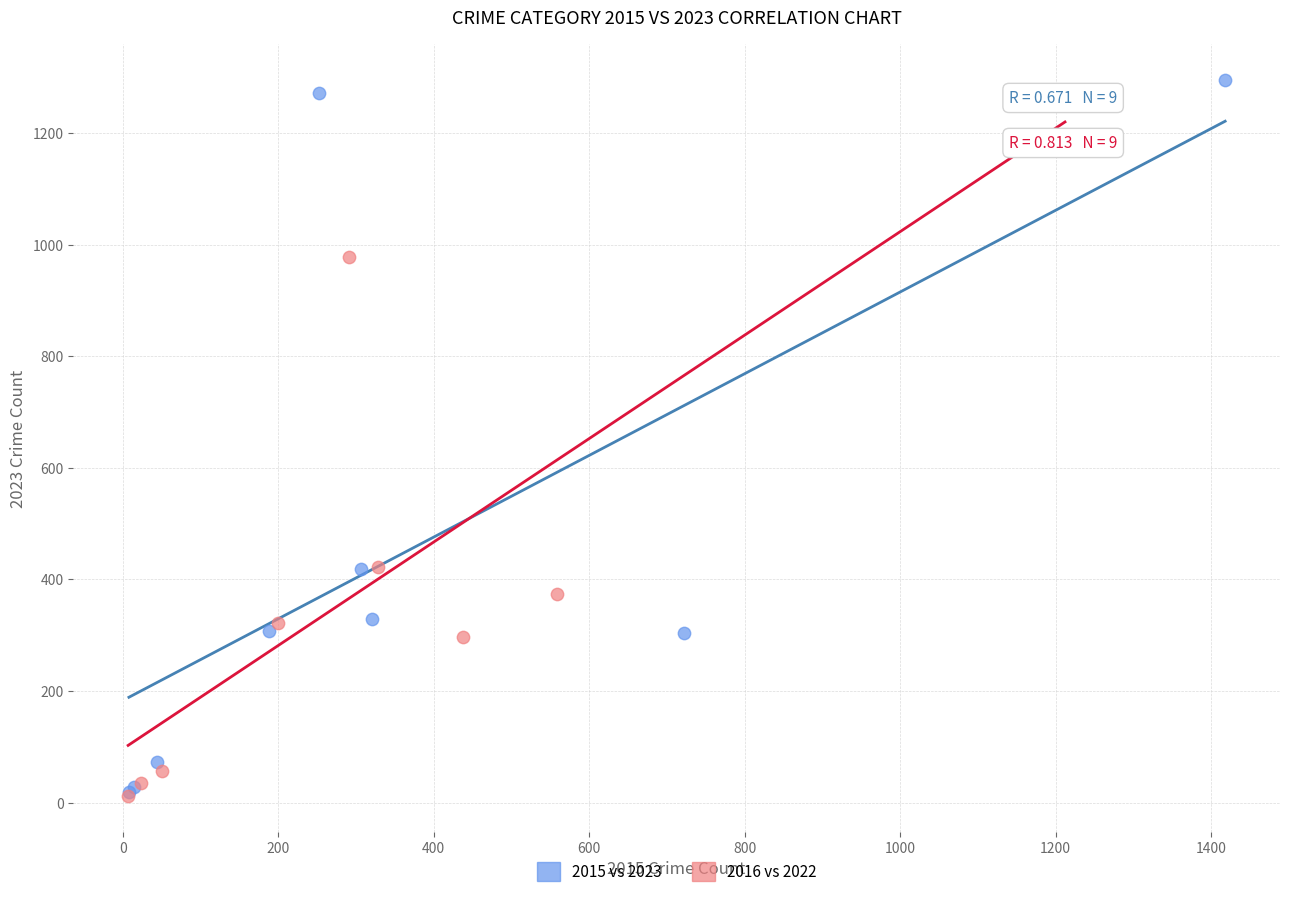

Which series has the largest Y range (max minus min)?

2015 vs 2023